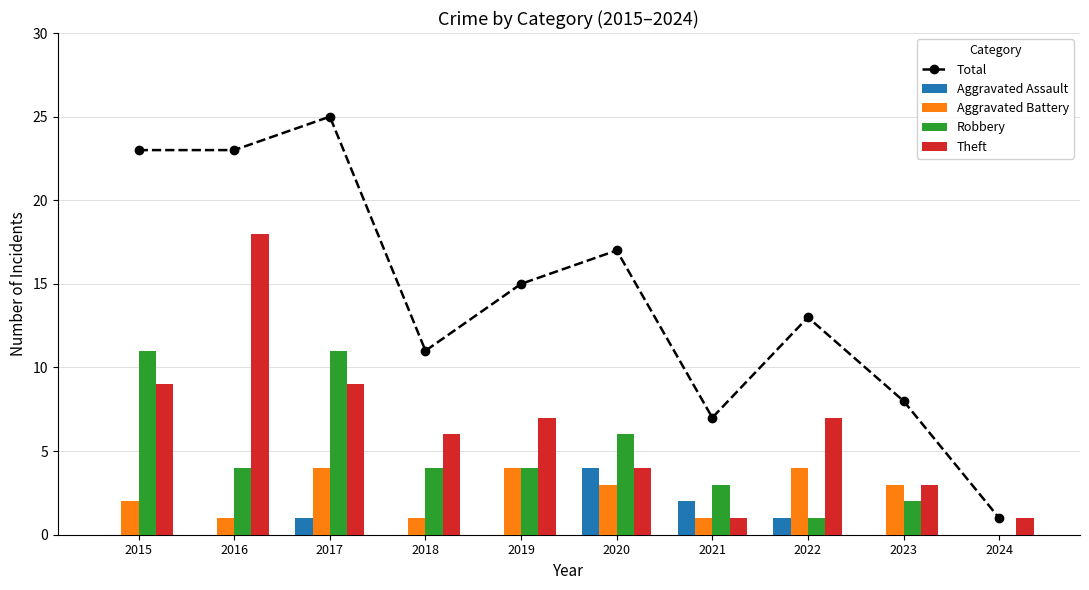

What is the highest value of the Aggravated Assault series?

4